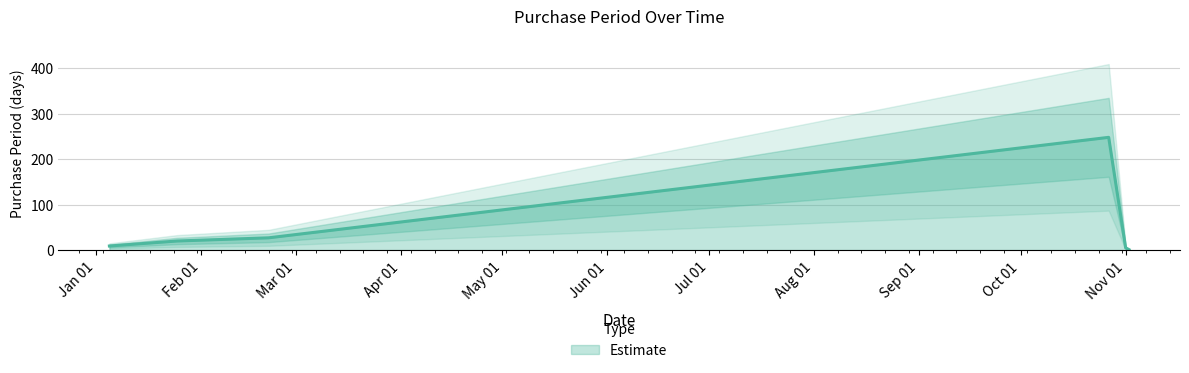

Where is the first local maximum?

2017-10-27